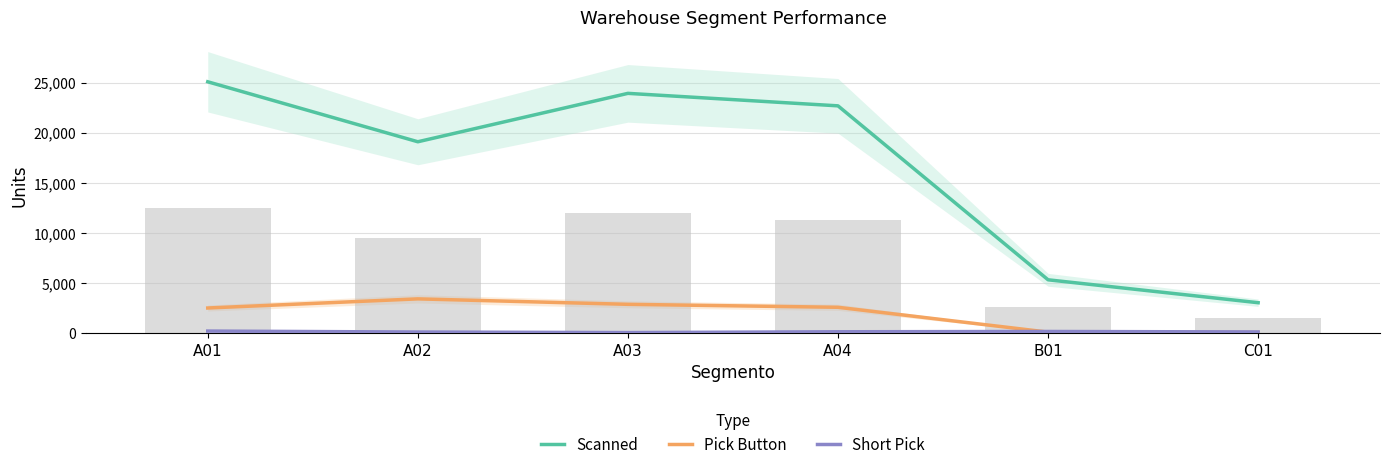

How many series are shown in this chart?

3